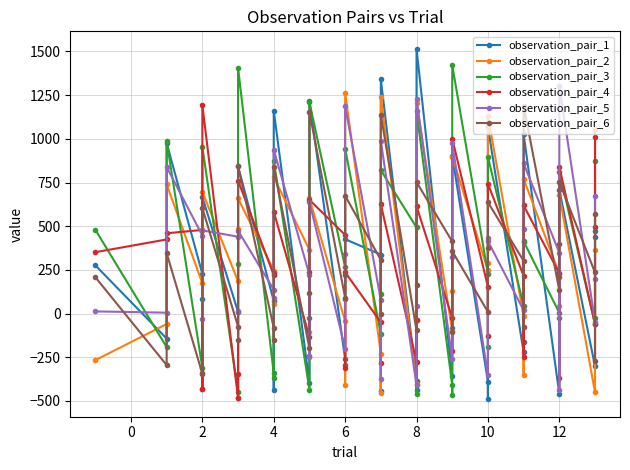

Where is the first local maximum for observation_pair_2?

2